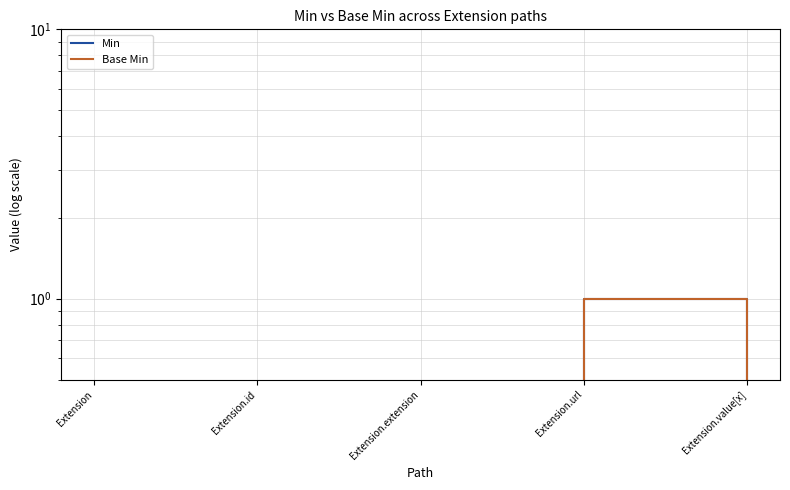

What is the label of the 2nd point from the left?

Extension.id